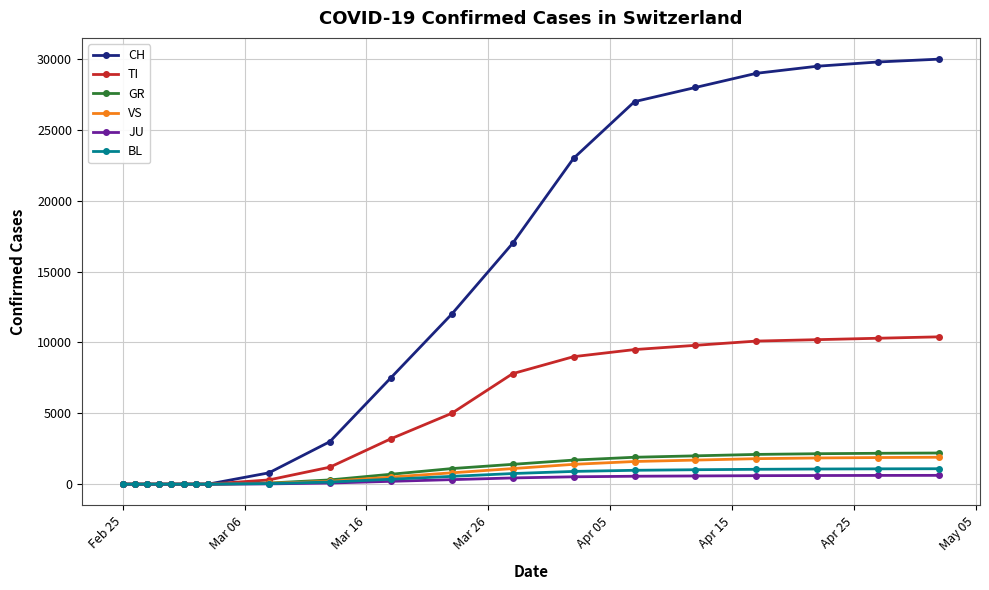

Which series has the largest range (max minus min)?

CH